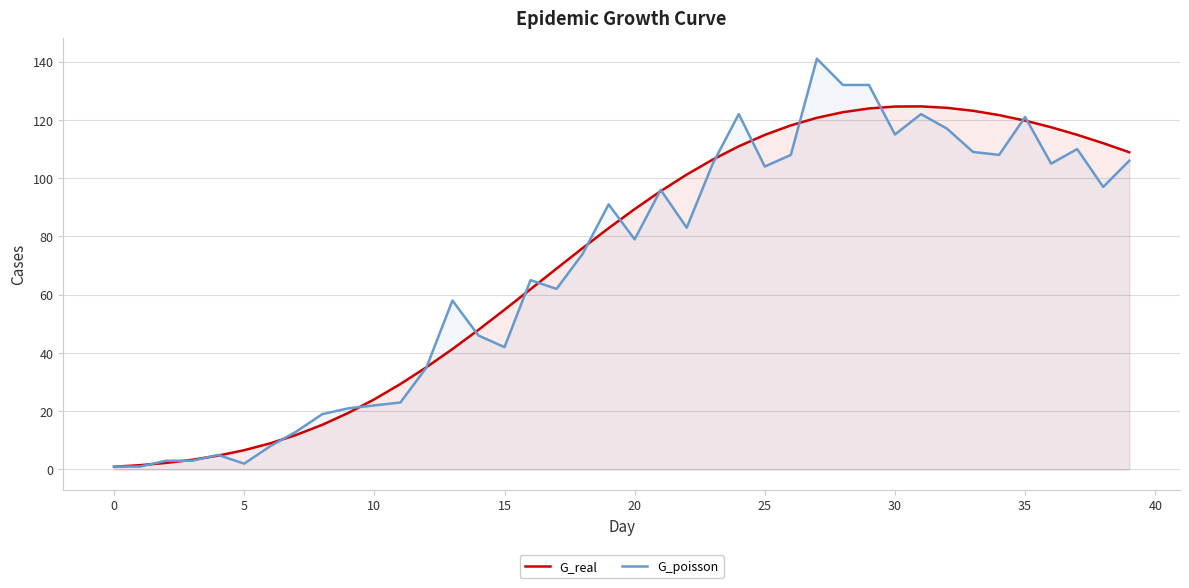

At which category does the chart reach its peak across all series?

27